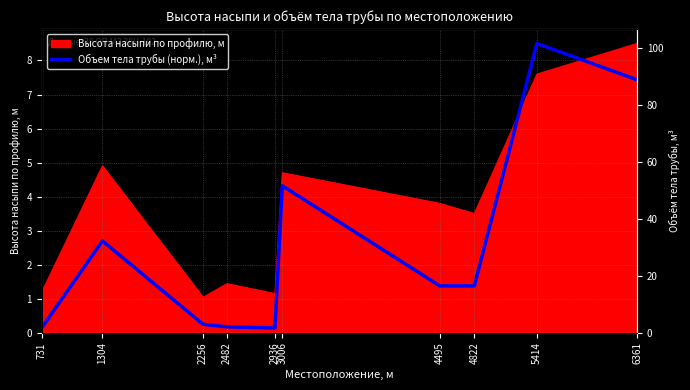

The chart shows a value of 0.1 at 2482. True or false?

False